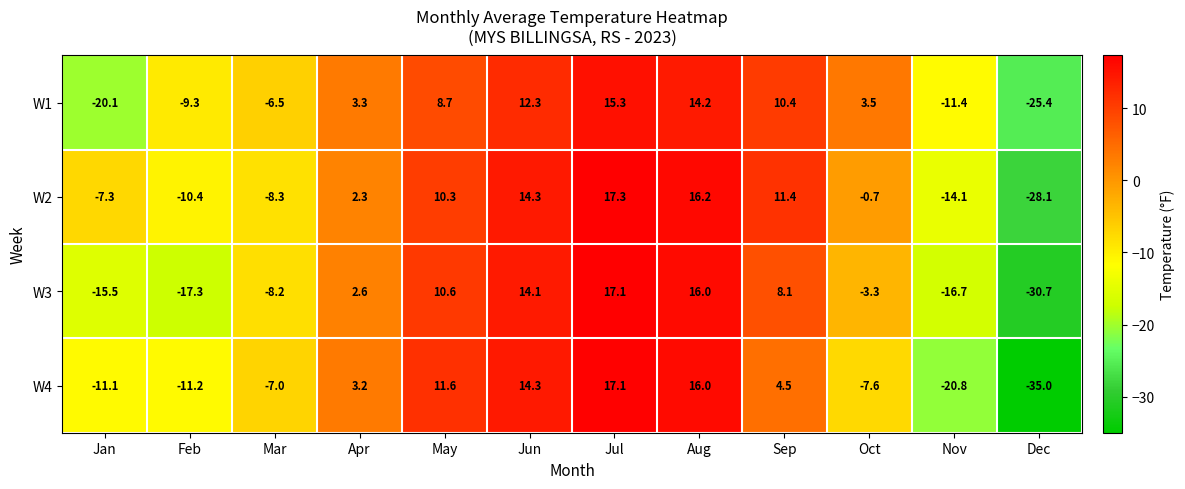

How many values in W4 are below zero?

6